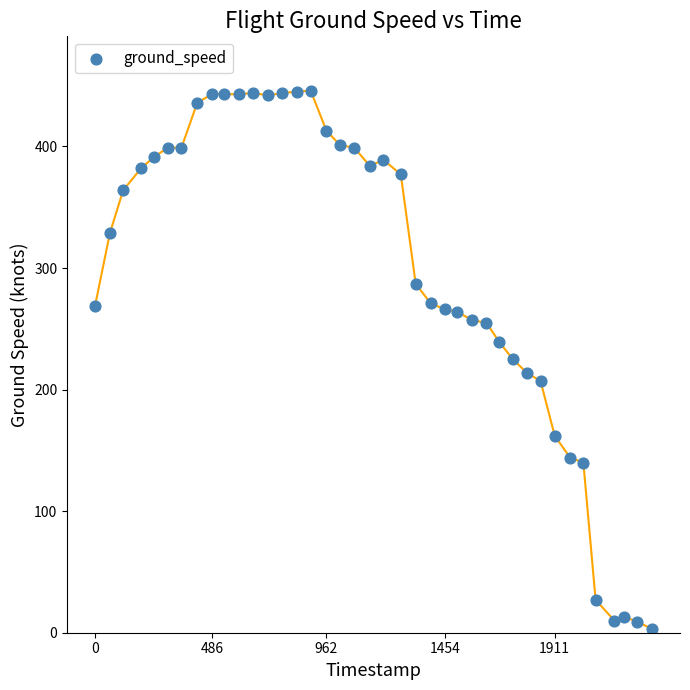

What is the range of Y values (max minus min)?

443